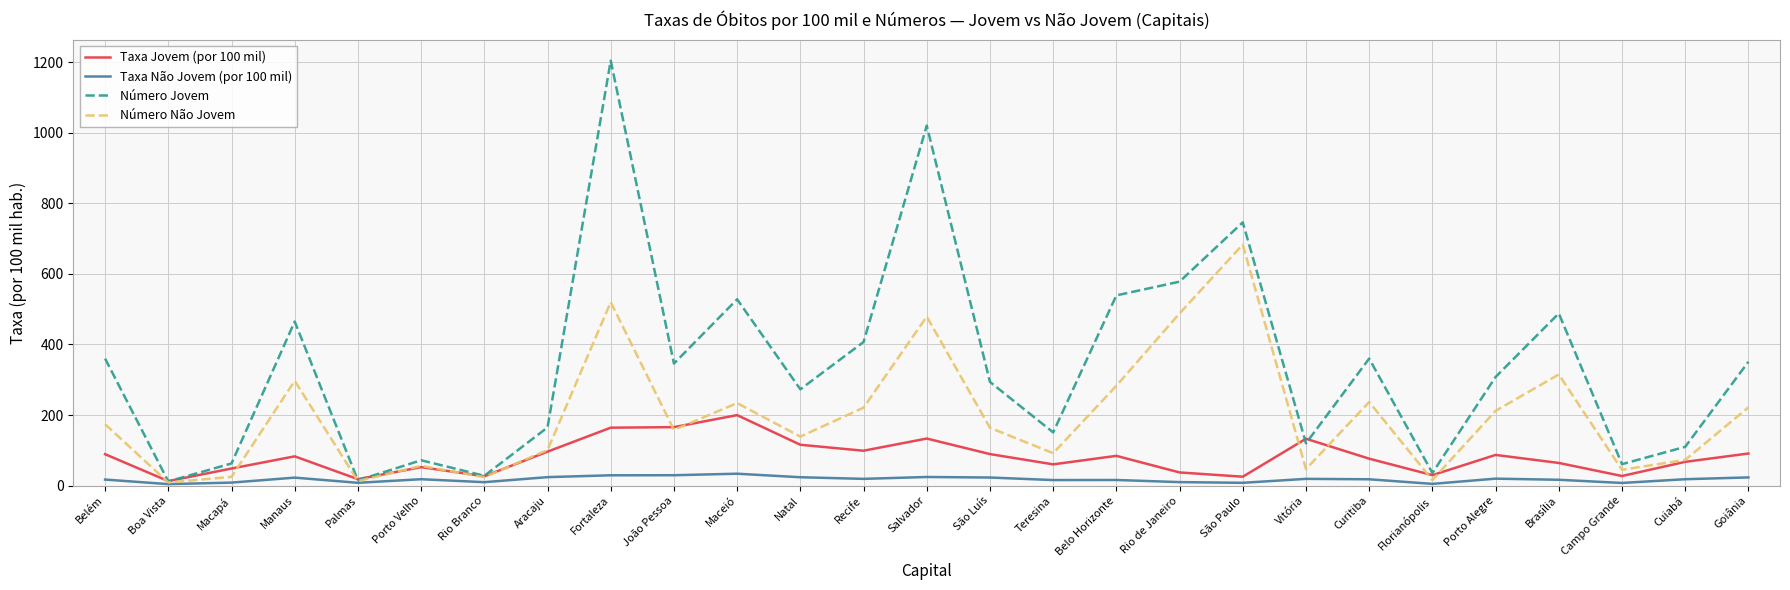

How many values in the Taxa Jovem (por 100 mil) series exceed 83?

14